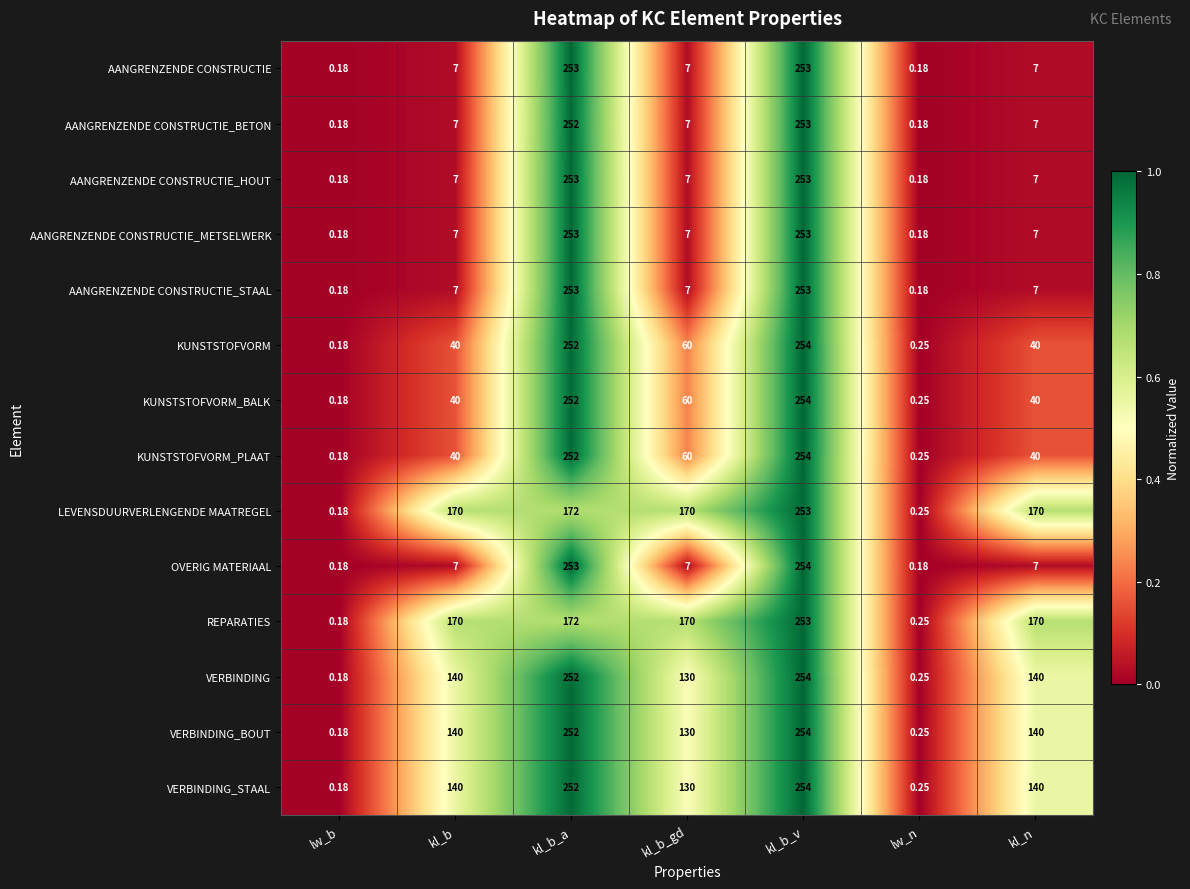

At which category does the chart reach its peak across all series?

kl_b_v